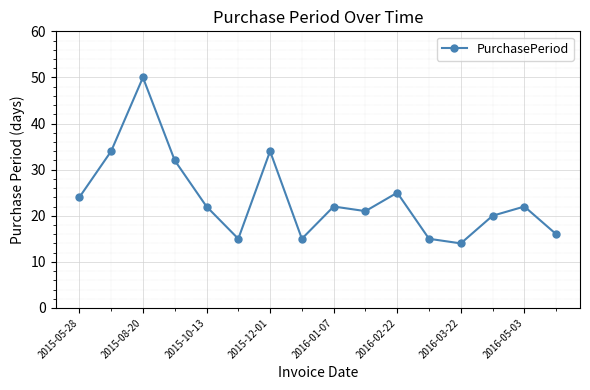

What is the value of the 7th point from the left?

34